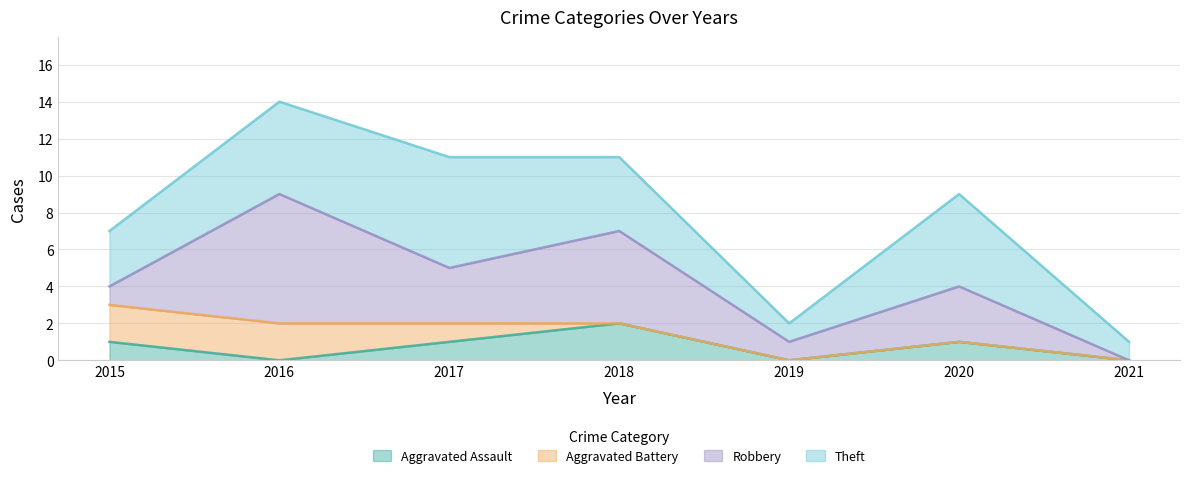

Reading left to right, transcribe all the data shown in this chart.

Aggravated Assault: 1	0	1	2	0	1	0
Aggravated Battery: 2	2	1	0	0	0	0
Robbery: 1	7	3	5	1	3	0
Theft: 3	5	6	4	1	5	1